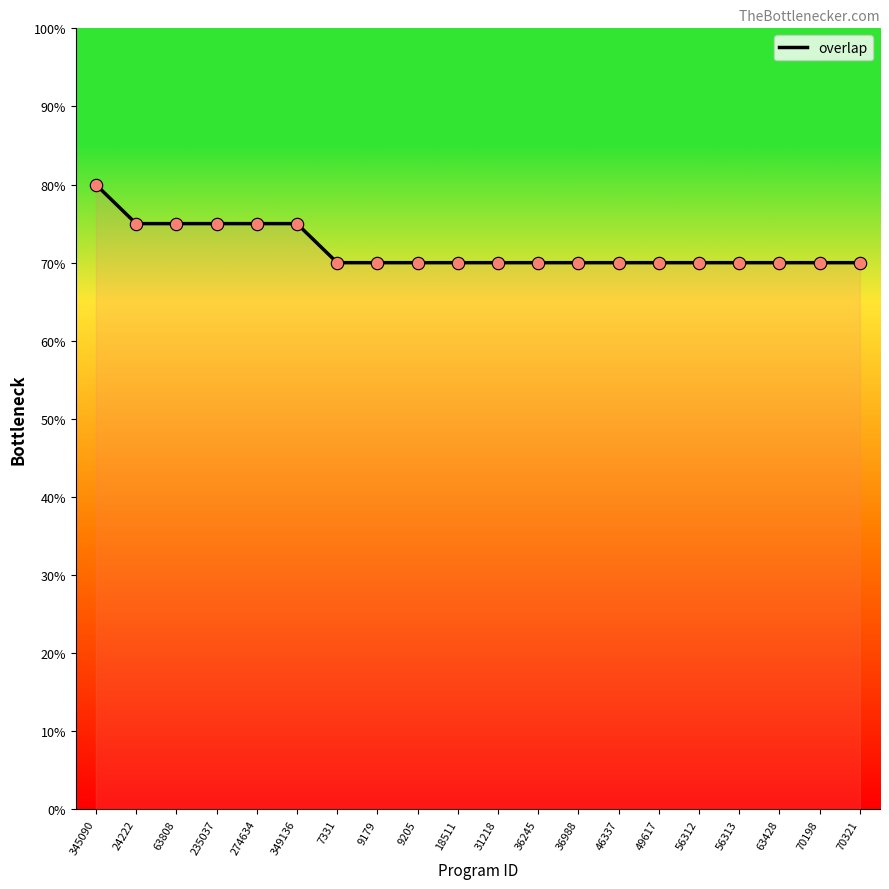

Approximately how many times larger is the value at 63808 compared to 24222?

1.0